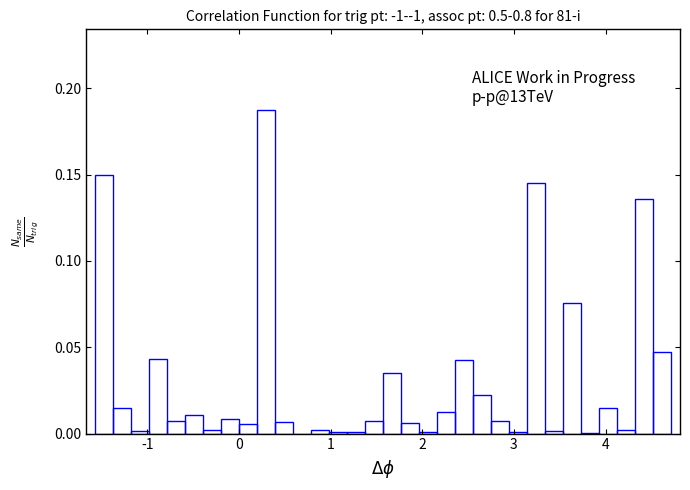

Around what value on the x-axis is the tallest bar? Give the approximate position of its centre, as read against the axis.

0.3